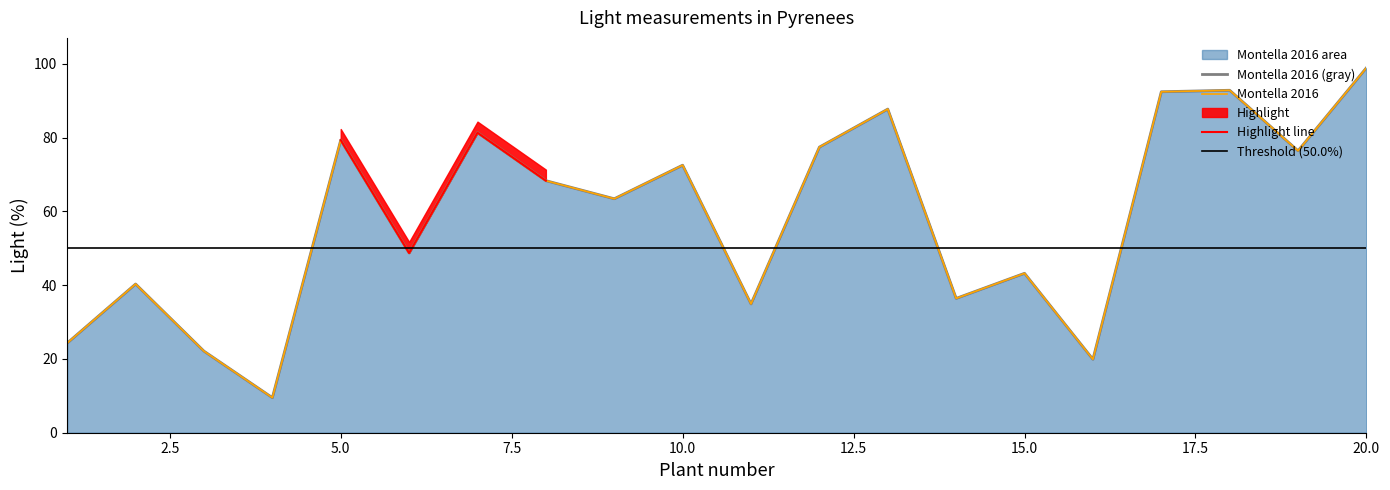

What is the difference between the Montella_2016_upper values at 15 and 4?

33.7